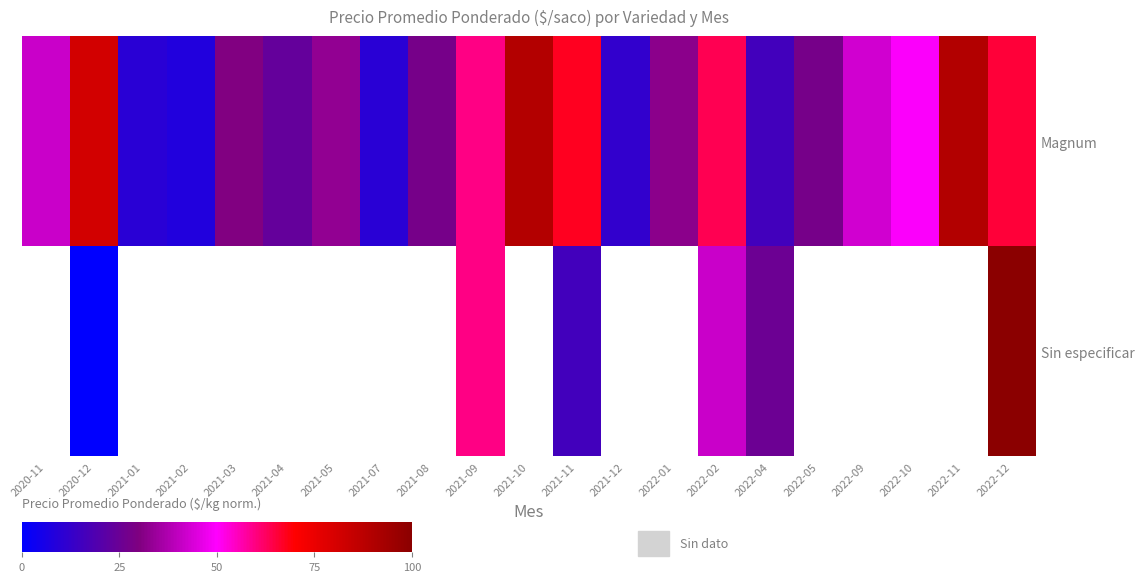

What is the minimum value for Magnum?

7.9